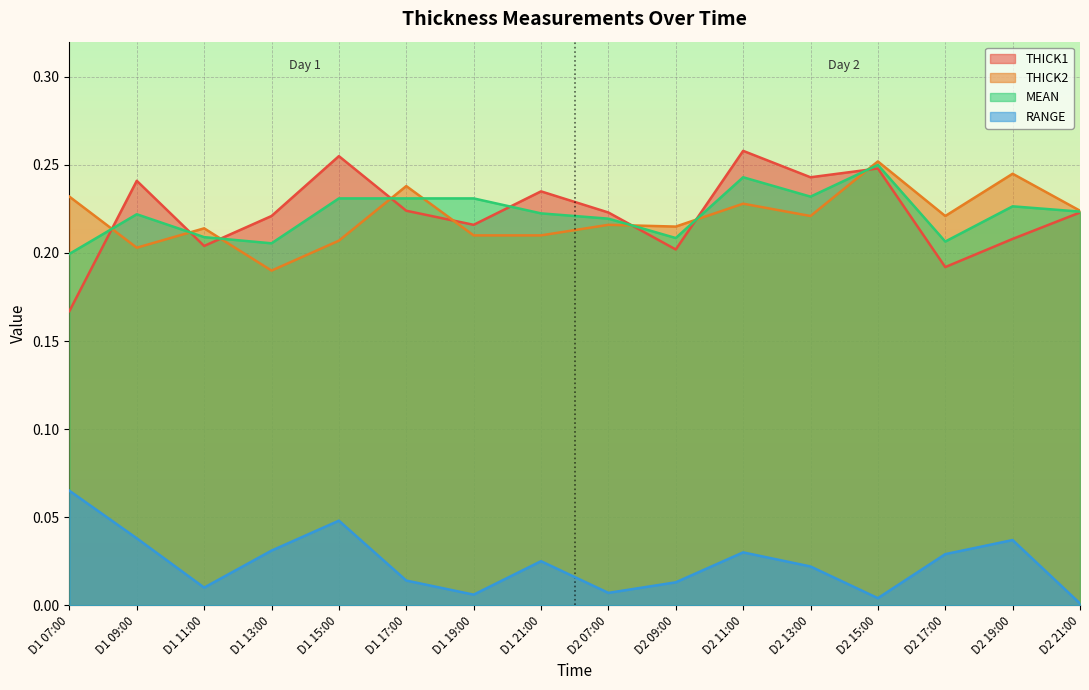

True or false: THICK2 and THICK1 cross at least once.

True